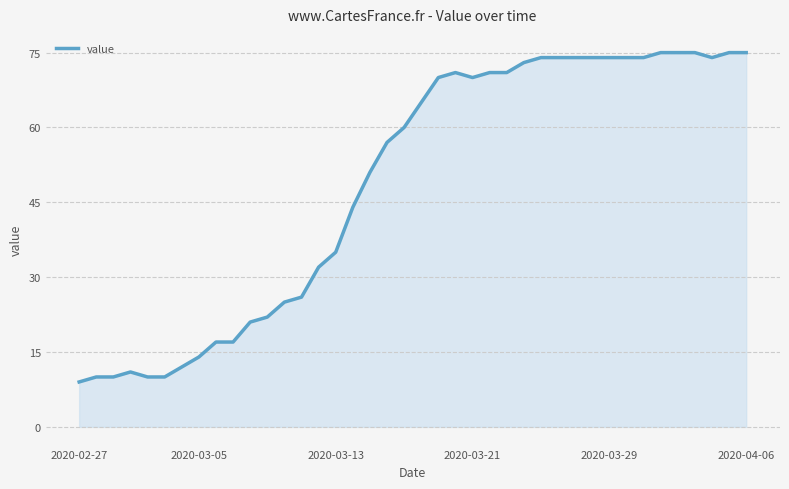

What is the greatest value displayed?

75